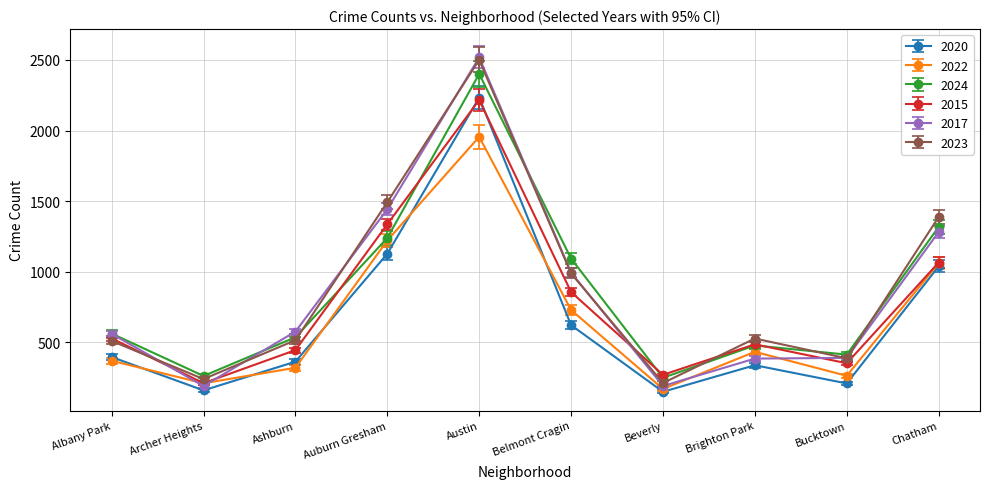

Where does the 2022 series first go above 434?

Auburn Gresham